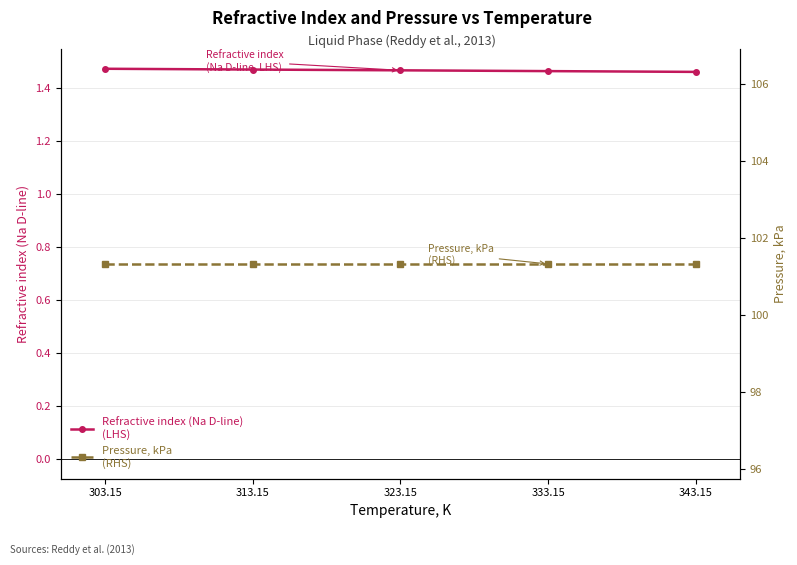

What is the minimum value shown in the chart?

1.5